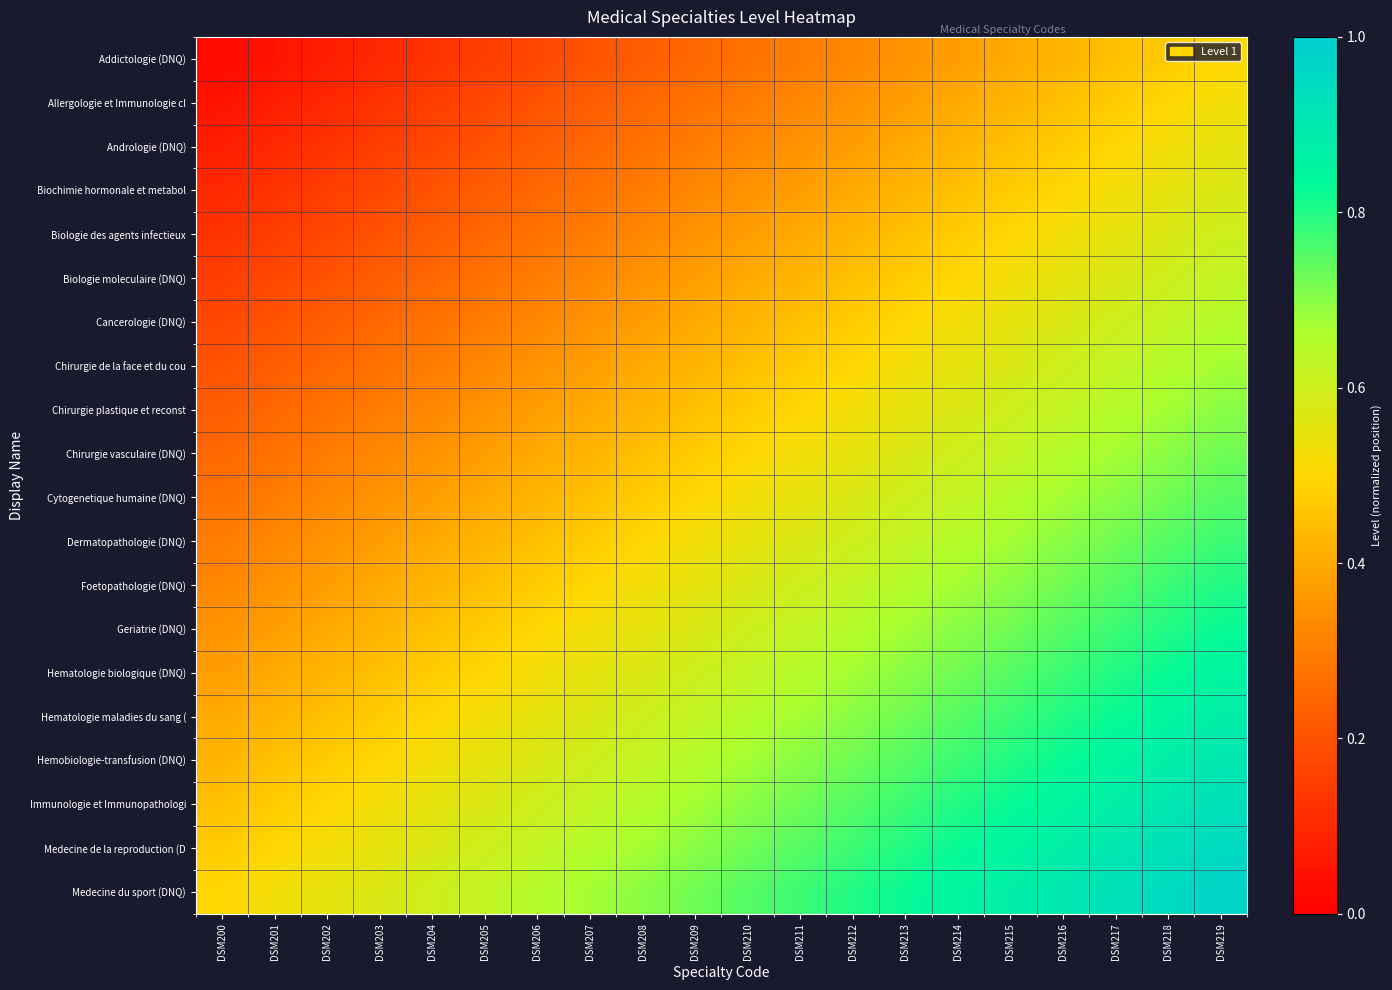

Reading left to right, list all the values displayed in this chart.

Addictologie (DNQ): DSM200=0.0	DSM201=0.1	DSM202=0.1	DSM203=0.1	DSM204=0.1	DSM205=0.1	DSM206=0.2	DSM207=0.2	DSM208=0.2	DSM209=0.2	DSM210=0.3	DSM211=0.3	DSM212=0.3	DSM213=0.3	DSM214=0.4	DSM215=0.4	DSM216=0.4	DSM217=0.5	DSM218=0.5	DSM219=0.5
Allergologie et Immunologie cl: DSM200=0.1	DSM201=0.1	DSM202=0.1	DSM203=0.1	DSM204=0.1	DSM205=0.2	DSM206=0.2	DSM207=0.2	DSM208=0.2	DSM209=0.3	DSM210=0.3	DSM211=0.3	DSM212=0.3	DSM213=0.4	DSM214=0.4	DSM215=0.4	DSM216=0.5	DSM217=0.5	DSM218=0.5	DSM219=0.5
Andrologie (DNQ): DSM200=0.1	DSM201=0.1	DSM202=0.1	DSM203=0.1	DSM204=0.2	DSM205=0.2	DSM206=0.2	DSM207=0.2	DSM208=0.3	DSM209=0.3	DSM210=0.3	DSM211=0.3	DSM212=0.4	DSM213=0.4	DSM214=0.4	DSM215=0.5	DSM216=0.5	DSM217=0.5	DSM218=0.5	DSM219=0.6
Biochimie hormonale et metabol: DSM200=0.1	DSM201=0.1	DSM202=0.1	DSM203=0.2	DSM204=0.2	DSM205=0.2	DSM206=0.2	DSM207=0.3	DSM208=0.3	DSM209=0.3	DSM210=0.3	DSM211=0.4	DSM212=0.4	DSM213=0.4	DSM214=0.5	DSM215=0.5	DSM216=0.5	DSM217=0.5	DSM218=0.6	DSM219=0.6
Biologie des agents infectieux: DSM200=0.1	DSM201=0.1	DSM202=0.2	DSM203=0.2	DSM204=0.2	DSM205=0.2	DSM206=0.3	DSM207=0.3	DSM208=0.3	DSM209=0.3	DSM210=0.4	DSM211=0.4	DSM212=0.4	DSM213=0.5	DSM214=0.5	DSM215=0.5	DSM216=0.5	DSM217=0.6	DSM218=0.6	DSM219=0.6
Biologie moleculaire (DNQ): DSM200=0.1	DSM201=0.2	DSM202=0.2	DSM203=0.2	DSM204=0.2	DSM205=0.3	DSM206=0.3	DSM207=0.3	DSM208=0.3	DSM209=0.4	DSM210=0.4	DSM211=0.4	DSM212=0.5	DSM213=0.5	DSM214=0.5	DSM215=0.5	DSM216=0.6	DSM217=0.6	DSM218=0.6	DSM219=0.6
Cancerologie (DNQ): DSM200=0.2	DSM201=0.2	DSM202=0.2	DSM203=0.2	DSM204=0.3	DSM205=0.3	DSM206=0.3	DSM207=0.3	DSM208=0.4	DSM209=0.4	DSM210=0.4	DSM211=0.5	DSM212=0.5	DSM213=0.5	DSM214=0.5	DSM215=0.6	DSM216=0.6	DSM217=0.6	DSM218=0.6	DSM219=0.7
Chirurgie de la face et du cou: DSM200=0.2	DSM201=0.2	DSM202=0.2	DSM203=0.3	DSM204=0.3	DSM205=0.3	DSM206=0.3	DSM207=0.4	DSM208=0.4	DSM209=0.4	DSM210=0.5	DSM211=0.5	DSM212=0.5	DSM213=0.5	DSM214=0.6	DSM215=0.6	DSM216=0.6	DSM217=0.6	DSM218=0.7	DSM219=0.7
Chirurgie plastique et reconst: DSM200=0.2	DSM201=0.2	DSM202=0.3	DSM203=0.3	DSM204=0.3	DSM205=0.3	DSM206=0.4	DSM207=0.4	DSM208=0.4	DSM209=0.5	DSM210=0.5	DSM211=0.5	DSM212=0.5	DSM213=0.6	DSM214=0.6	DSM215=0.6	DSM216=0.6	DSM217=0.7	DSM218=0.7	DSM219=0.7
Chirurgie vasculaire (DNQ): DSM200=0.2	DSM201=0.3	DSM202=0.3	DSM203=0.3	DSM204=0.3	DSM205=0.4	DSM206=0.4	DSM207=0.4	DSM208=0.5	DSM209=0.5	DSM210=0.5	DSM211=0.5	DSM212=0.6	DSM213=0.6	DSM214=0.6	DSM215=0.6	DSM216=0.7	DSM217=0.7	DSM218=0.7	DSM219=0.7
Cytogenetique humaine (DNQ): DSM200=0.3	DSM201=0.3	DSM202=0.3	DSM203=0.3	DSM204=0.4	DSM205=0.4	DSM206=0.4	DSM207=0.5	DSM208=0.5	DSM209=0.5	DSM210=0.5	DSM211=0.6	DSM212=0.6	DSM213=0.6	DSM214=0.6	DSM215=0.7	DSM216=0.7	DSM217=0.7	DSM218=0.7	DSM219=0.8
Dermatopathologie (DNQ): DSM200=0.3	DSM201=0.3	DSM202=0.3	DSM203=0.4	DSM204=0.4	DSM205=0.4	DSM206=0.5	DSM207=0.5	DSM208=0.5	DSM209=0.5	DSM210=0.6	DSM211=0.6	DSM212=0.6	DSM213=0.6	DSM214=0.7	DSM215=0.7	DSM216=0.7	DSM217=0.7	DSM218=0.8	DSM219=0.8
Foetopathologie (DNQ): DSM200=0.3	DSM201=0.3	DSM202=0.4	DSM203=0.4	DSM204=0.4	DSM205=0.5	DSM206=0.5	DSM207=0.5	DSM208=0.5	DSM209=0.6	DSM210=0.6	DSM211=0.6	DSM212=0.6	DSM213=0.7	DSM214=0.7	DSM215=0.7	DSM216=0.7	DSM217=0.8	DSM218=0.8	DSM219=0.8
Geriatrie (DNQ): DSM200=0.3	DSM201=0.4	DSM202=0.4	DSM203=0.4	DSM204=0.5	DSM205=0.5	DSM206=0.5	DSM207=0.5	DSM208=0.6	DSM209=0.6	DSM210=0.6	DSM211=0.6	DSM212=0.7	DSM213=0.7	DSM214=0.7	DSM215=0.7	DSM216=0.8	DSM217=0.8	DSM218=0.8	DSM219=0.8
Hematologie biologique (DNQ): DSM200=0.4	DSM201=0.4	DSM202=0.4	DSM203=0.5	DSM204=0.5	DSM205=0.5	DSM206=0.5	DSM207=0.6	DSM208=0.6	DSM209=0.6	DSM210=0.6	DSM211=0.7	DSM212=0.7	DSM213=0.7	DSM214=0.7	DSM215=0.8	DSM216=0.8	DSM217=0.8	DSM218=0.8	DSM219=0.8
Hematologie maladies du sang (: DSM200=0.4	DSM201=0.4	DSM202=0.5	DSM203=0.5	DSM204=0.5	DSM205=0.5	DSM206=0.6	DSM207=0.6	DSM208=0.6	DSM209=0.6	DSM210=0.7	DSM211=0.7	DSM212=0.7	DSM213=0.7	DSM214=0.8	DSM215=0.8	DSM216=0.8	DSM217=0.8	DSM218=0.8	DSM219=0.9
Hemobiologie-transfusion (DNQ): DSM200=0.4	DSM201=0.5	DSM202=0.5	DSM203=0.5	DSM204=0.5	DSM205=0.6	DSM206=0.6	DSM207=0.6	DSM208=0.6	DSM209=0.7	DSM210=0.7	DSM211=0.7	DSM212=0.7	DSM213=0.8	DSM214=0.8	DSM215=0.8	DSM216=0.8	DSM217=0.8	DSM218=0.9	DSM219=0.9
Immunologie et Immunopathologi: DSM200=0.5	DSM201=0.5	DSM202=0.5	DSM203=0.5	DSM204=0.6	DSM205=0.6	DSM206=0.6	DSM207=0.6	DSM208=0.7	DSM209=0.7	DSM210=0.7	DSM211=0.7	DSM212=0.8	DSM213=0.8	DSM214=0.8	DSM215=0.8	DSM216=0.8	DSM217=0.9	DSM218=0.9	DSM219=0.9
Medecine de la reproduction (D: DSM200=0.5	DSM201=0.5	DSM202=0.5	DSM203=0.6	DSM204=0.6	DSM205=0.6	DSM206=0.6	DSM207=0.7	DSM208=0.7	DSM209=0.7	DSM210=0.7	DSM211=0.8	DSM212=0.8	DSM213=0.8	DSM214=0.8	DSM215=0.8	DSM216=0.9	DSM217=0.9	DSM218=0.9	DSM219=0.9
Medecine du sport (DNQ): DSM200=0.5	DSM201=0.5	DSM202=0.6	DSM203=0.6	DSM204=0.6	DSM205=0.6	DSM206=0.7	DSM207=0.7	DSM208=0.7	DSM209=0.7	DSM210=0.8	DSM211=0.8	DSM212=0.8	DSM213=0.8	DSM214=0.8	DSM215=0.9	DSM216=0.9	DSM217=0.9	DSM218=0.9	DSM219=1.0